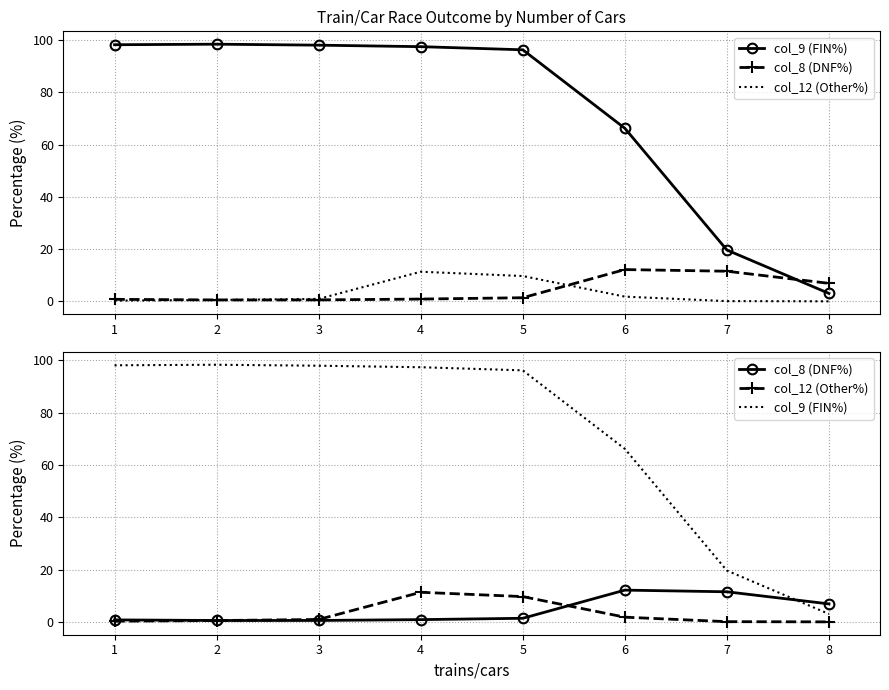

What is the sum of the col_8 (DNF%) values at 7 and 4?

12.5